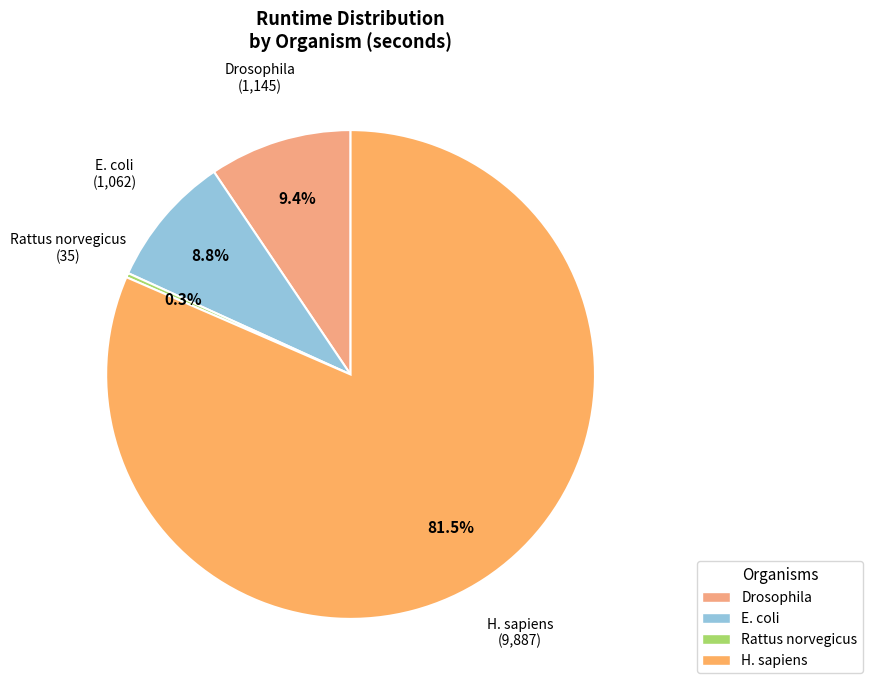

To the nearest percent, what is the difference between the Rattus norvegicus and E. coli slice percentages?

8%